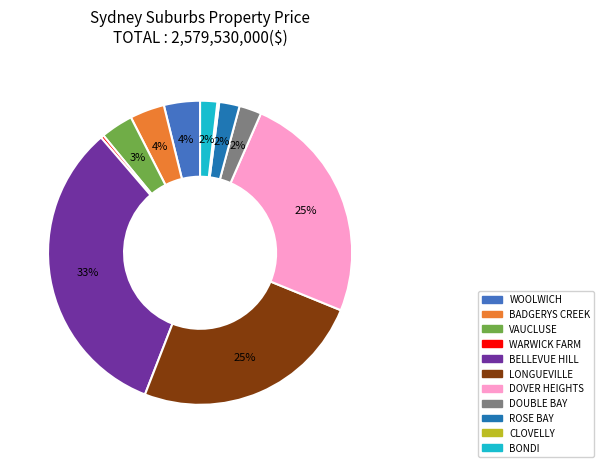

Which has a higher value, WOOLWICH or BONDI?

WOOLWICH